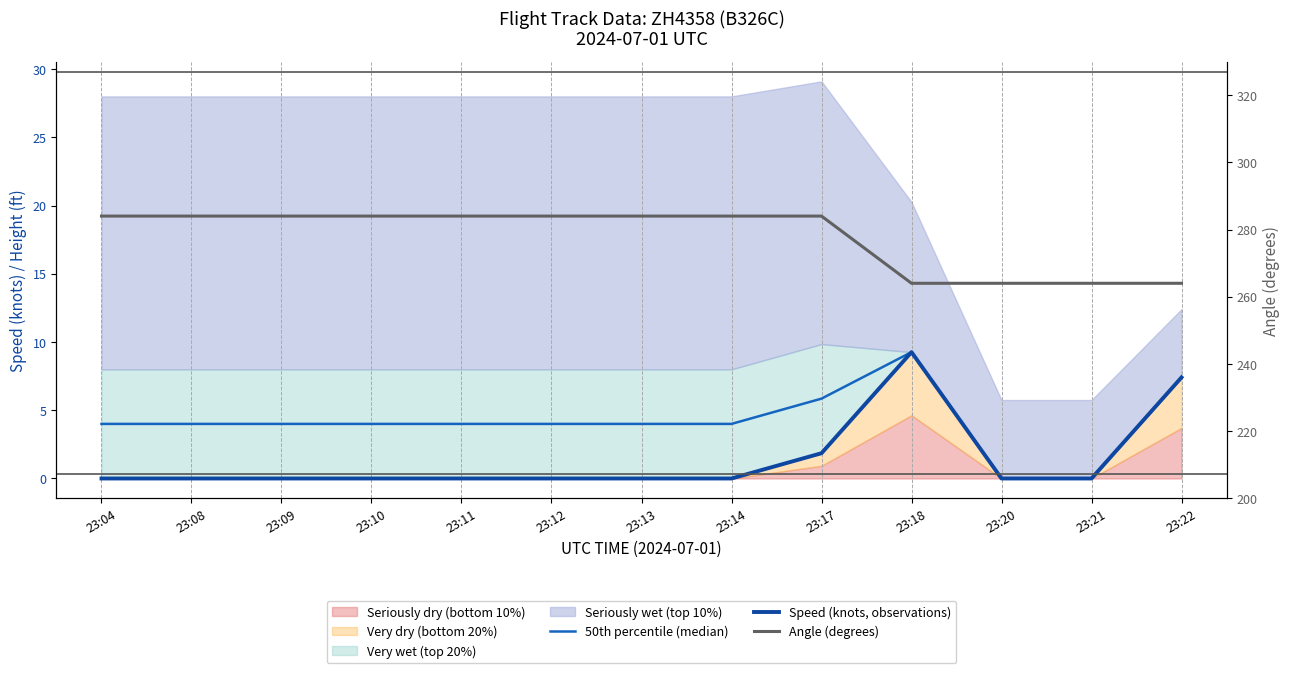

What is the total value across all series at 23:14?

288.0